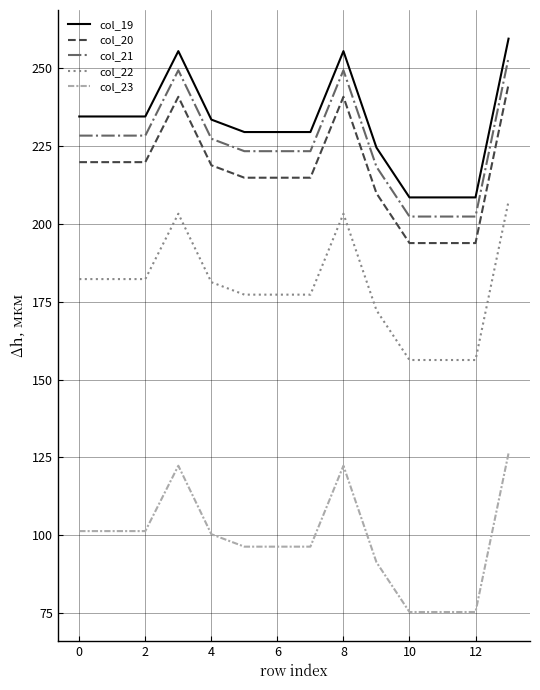

What is the lowest value of the col_20 series?

193.9